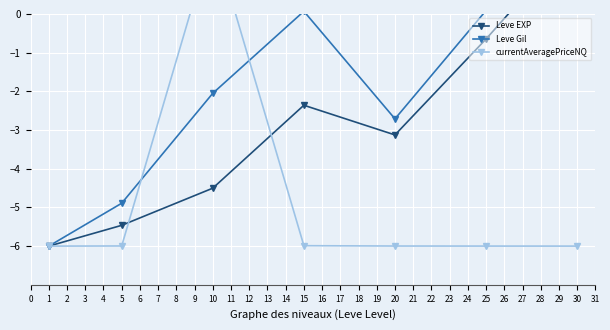

At how many categories does at least one series exceed -3?

5